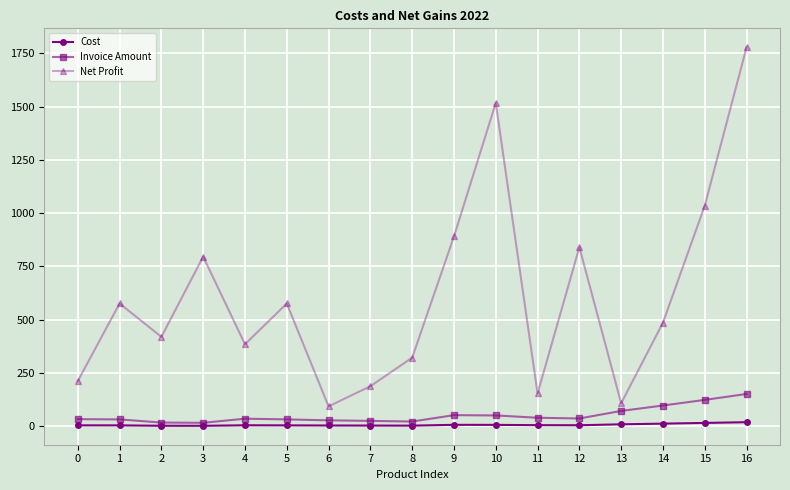

What is the highest value of the Invoice Amount series?

151.4